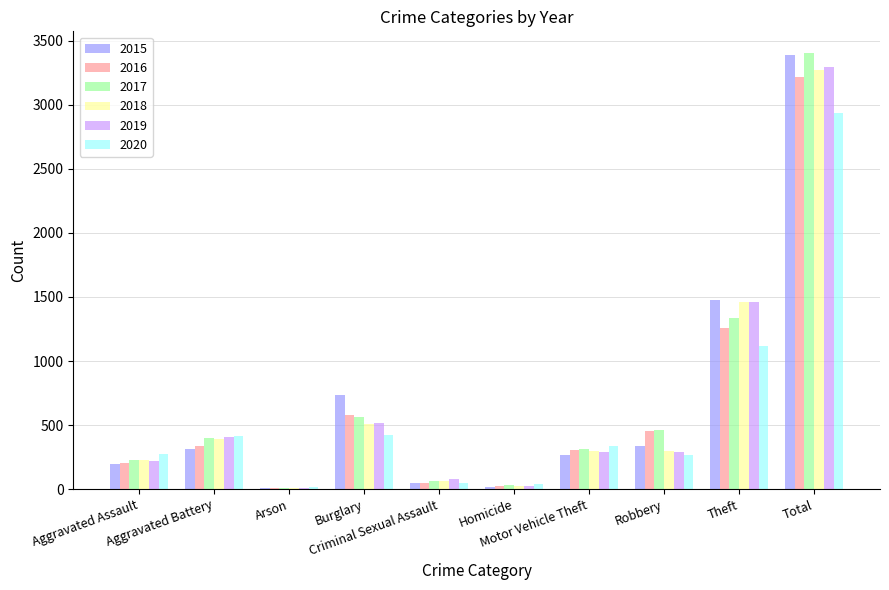

What is the total value across all series at Aggravated Battery?

2263